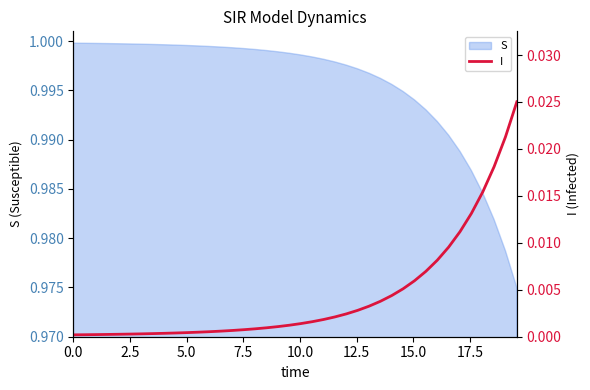

Count the number of categories in the chart.

40